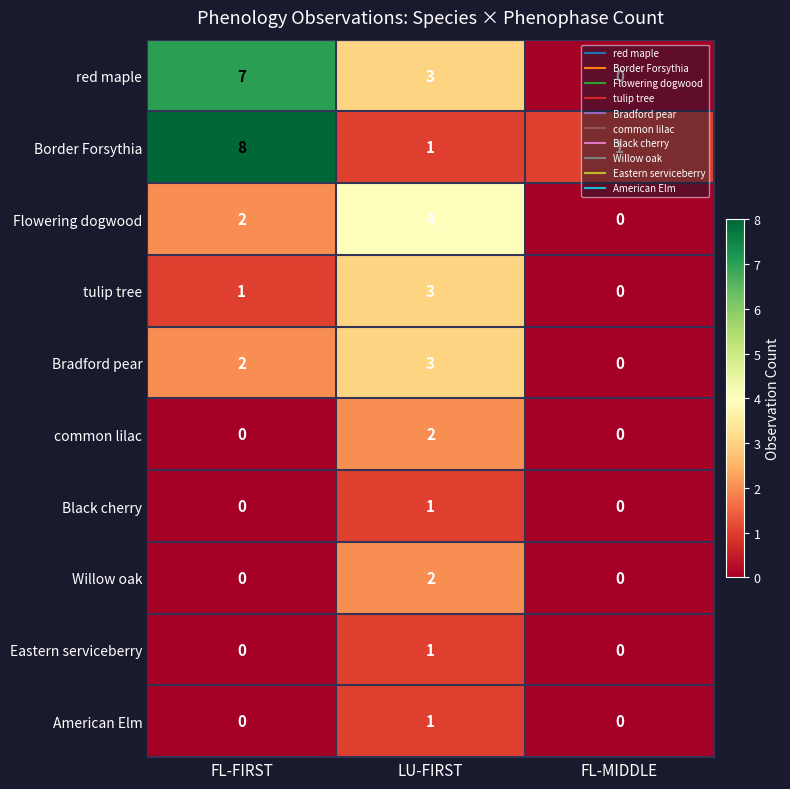

Where does the red maple series first go above 3?

FL-FIRST